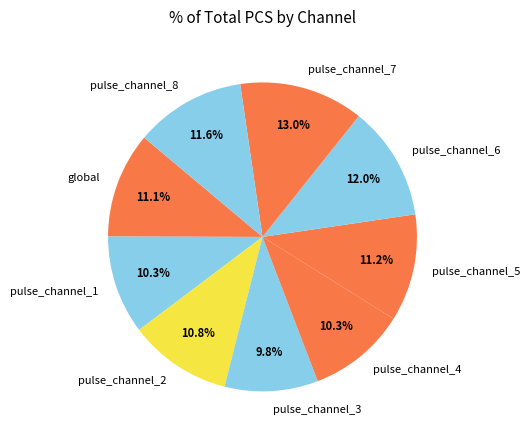

To the nearest percent, what is the average slice percentage?

11%